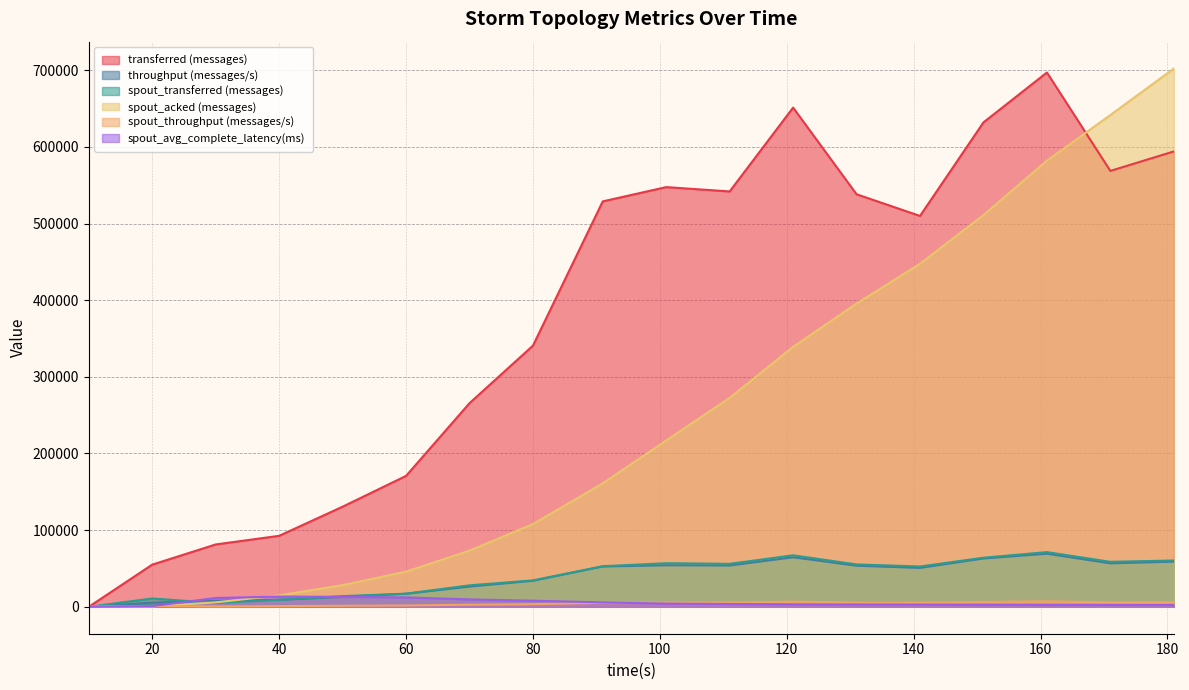

Is it true that spout_transferred (messages) equals 56060.0 at 111?

True